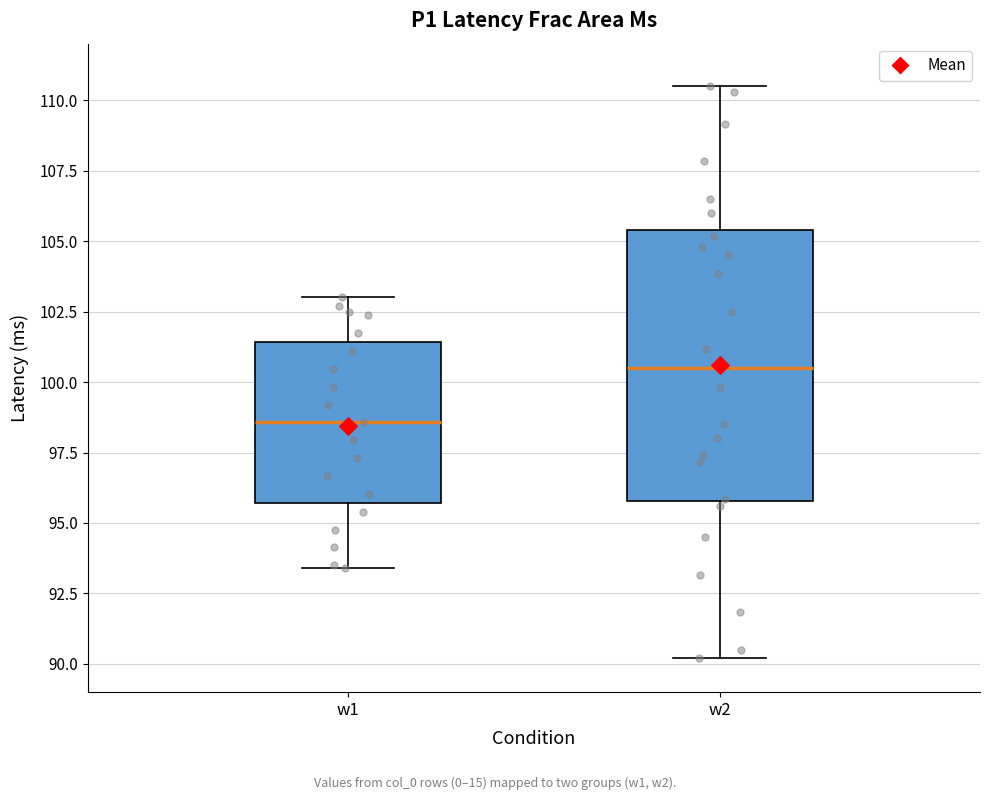

Reading left to right, transcribe this box plot: for each box, give where its median line is, the range the box spans, and where its two whiskers end, as read against the y-axis. The values are not printed on the chart, so give them approximately, as read against the axis.

w1: median 98.5, box 95.5 to 101.5, whiskers 93.5 to 103.0
w2: median 100.5, box 96.0 to 105.5, whiskers 90.0 to 110.5